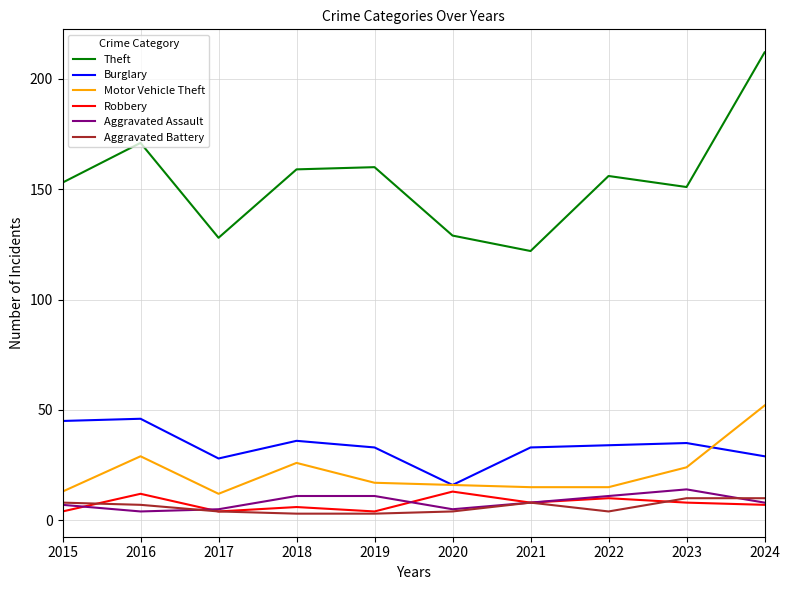

What is the difference between the highest and lowest values at 2016?

167